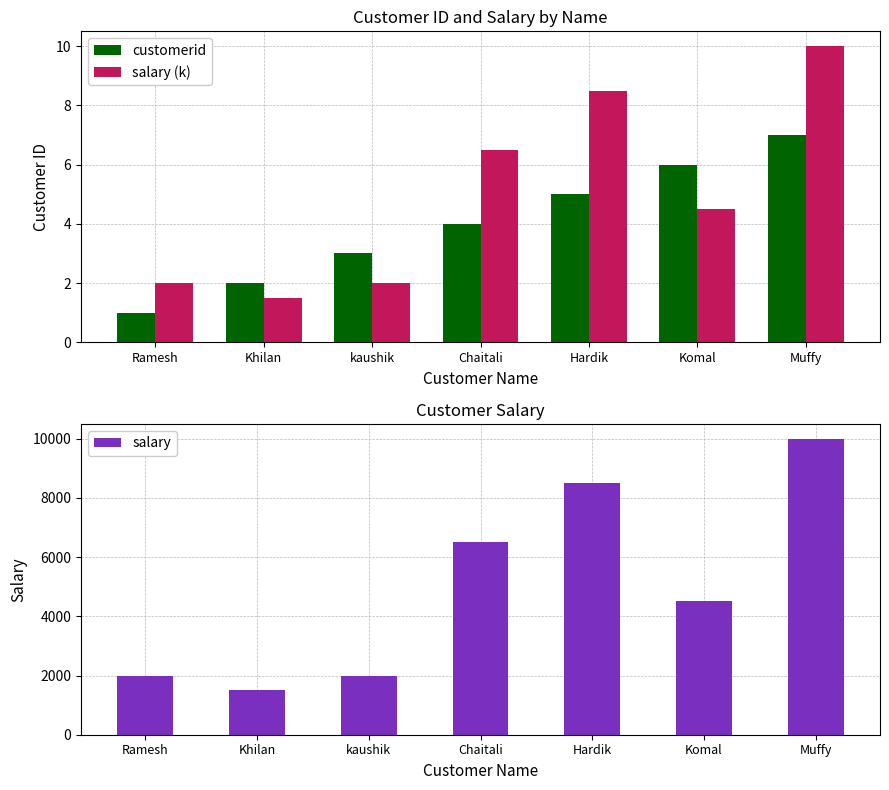

Which series has the largest range (max minus min)?

salary